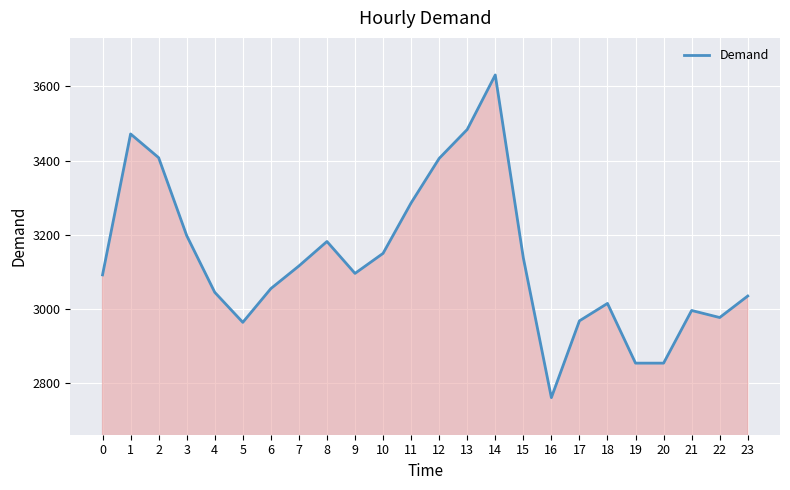

Which has a higher value, 14 or 9?

14